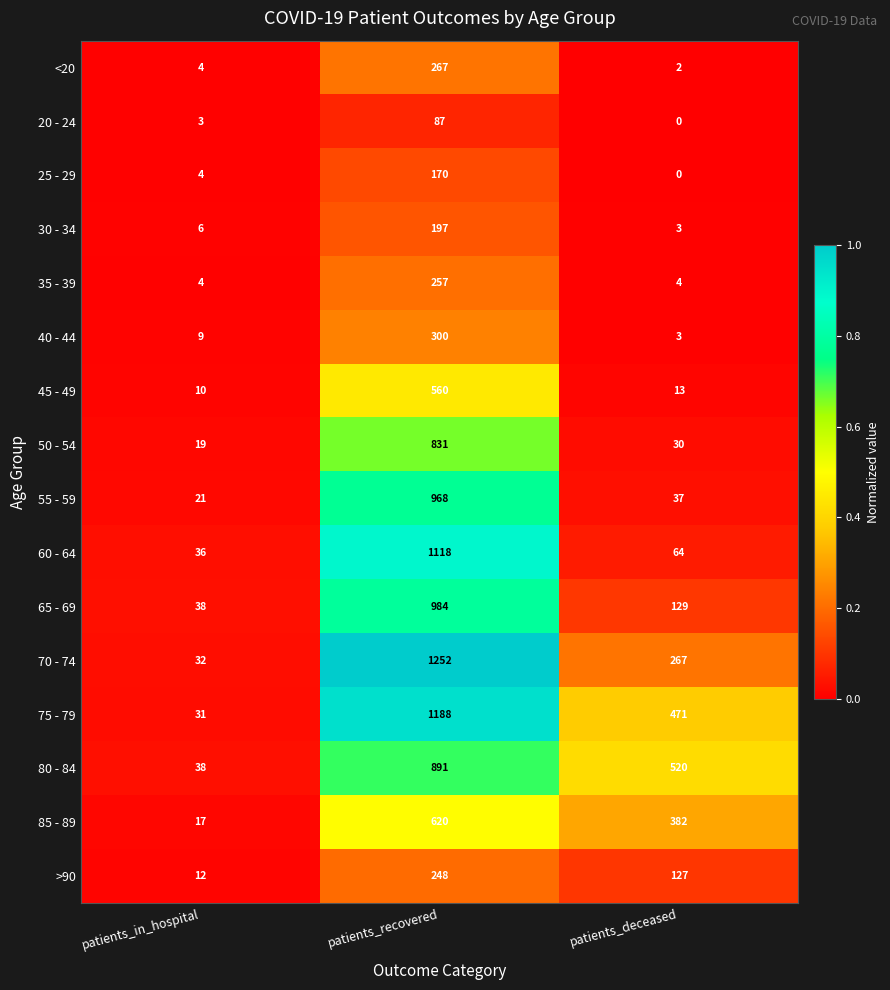

Rank the series by their maximum value, from lowest to highest.

20 - 24, 25 - 29, 30 - 34, >90, 35 - 39, <20, 40 - 44, 45 - 49, 85 - 89, 50 - 54, 80 - 84, 55 - 59, 65 - 69, 60 - 64, 75 - 79, 70 - 74